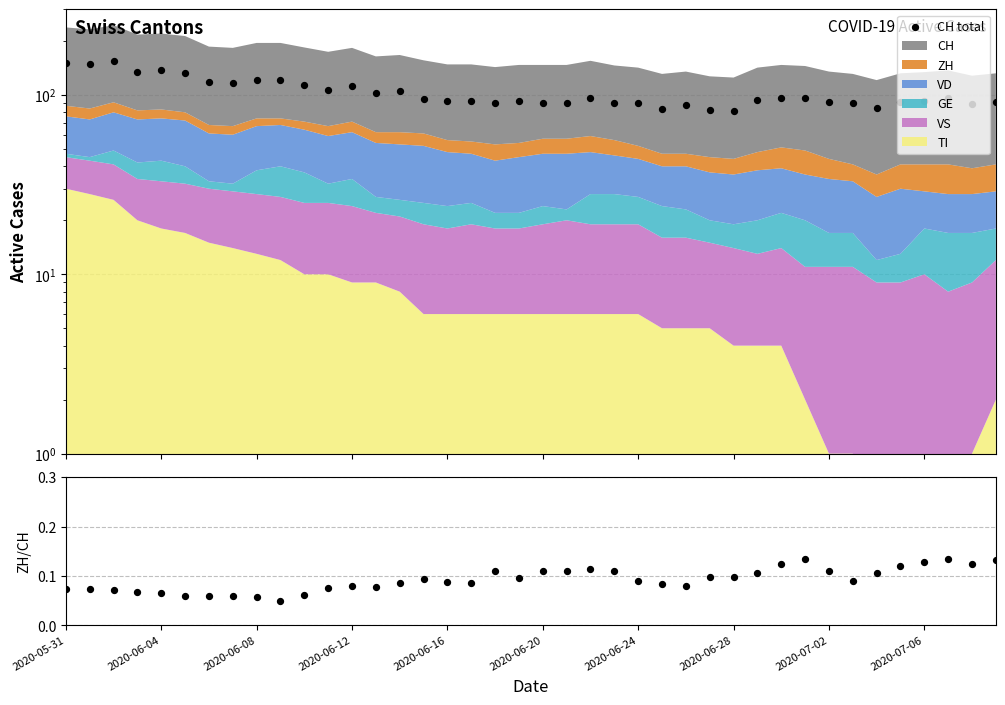

Which series has the largest total across all categories?

CH total